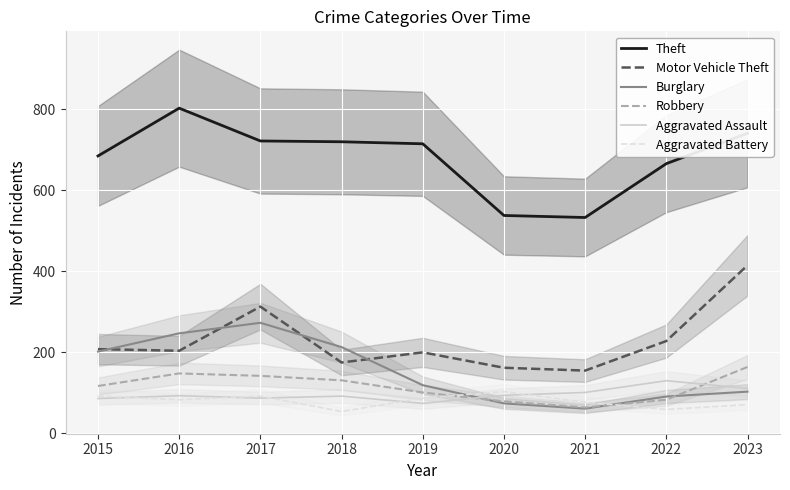

Is it true that Theft equals 897 at 2020?

False